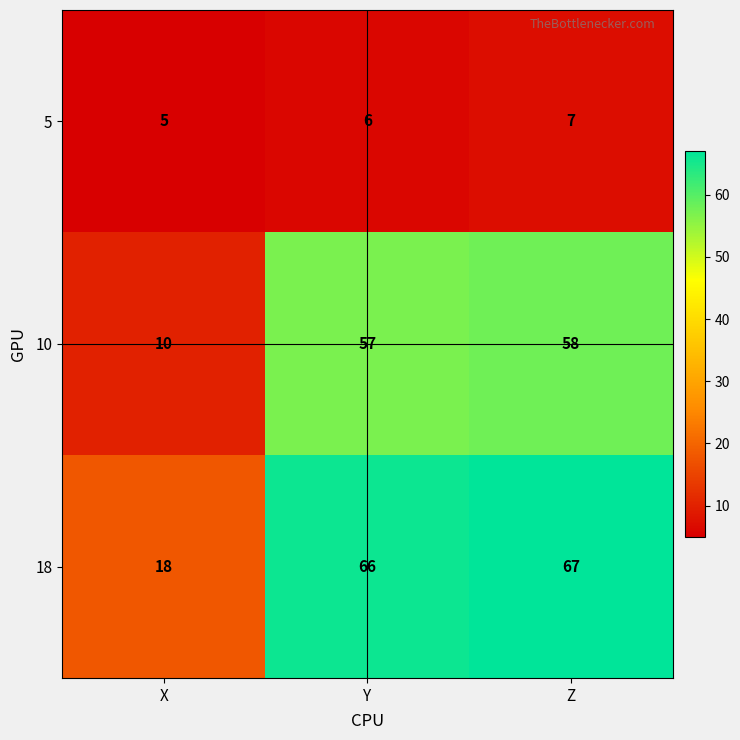

Rank the series by their average value, from lowest to highest.

5, 10, 18